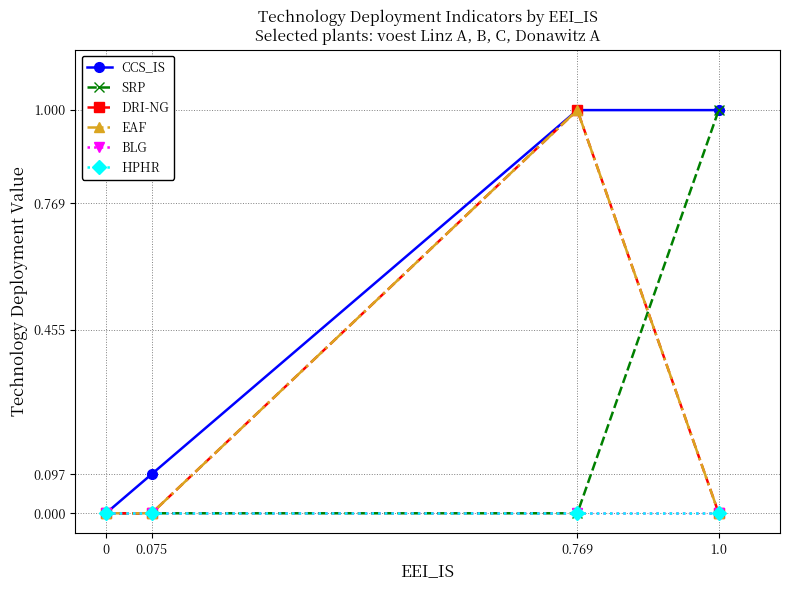

Is this an area chart (filled region under the line)?

No